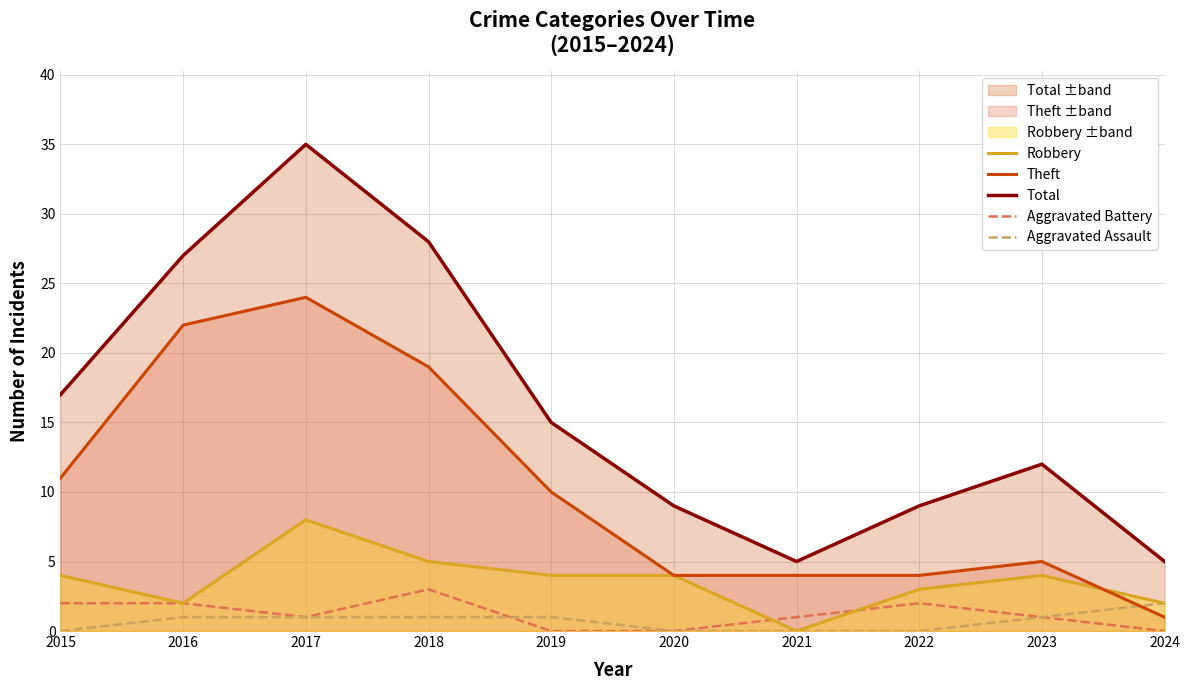

Reading right to left, what are all the values shown in this chart?

Robbery: 2	4	3	0	4	4	5	8	2	4
Theft: 1	5	4	4	4	10	19	24	22	11
Total: 5	12	9	5	9	15	28	35	27	17
Aggravated Battery: 0	1	2	1	0	0	3	1	2	2
Aggravated Assault: 2	1	0	0	0	1	1	1	1	0